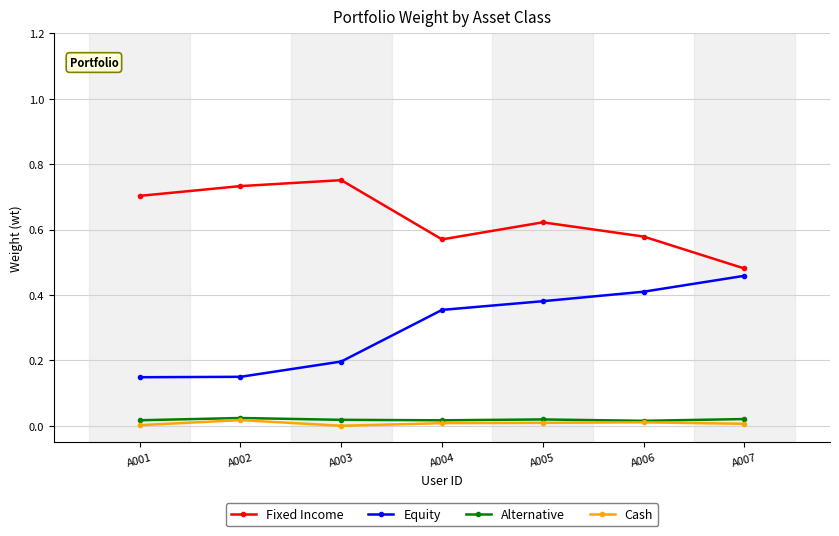

True or false: Fixed Income has a value of 0.7 at A002.

True